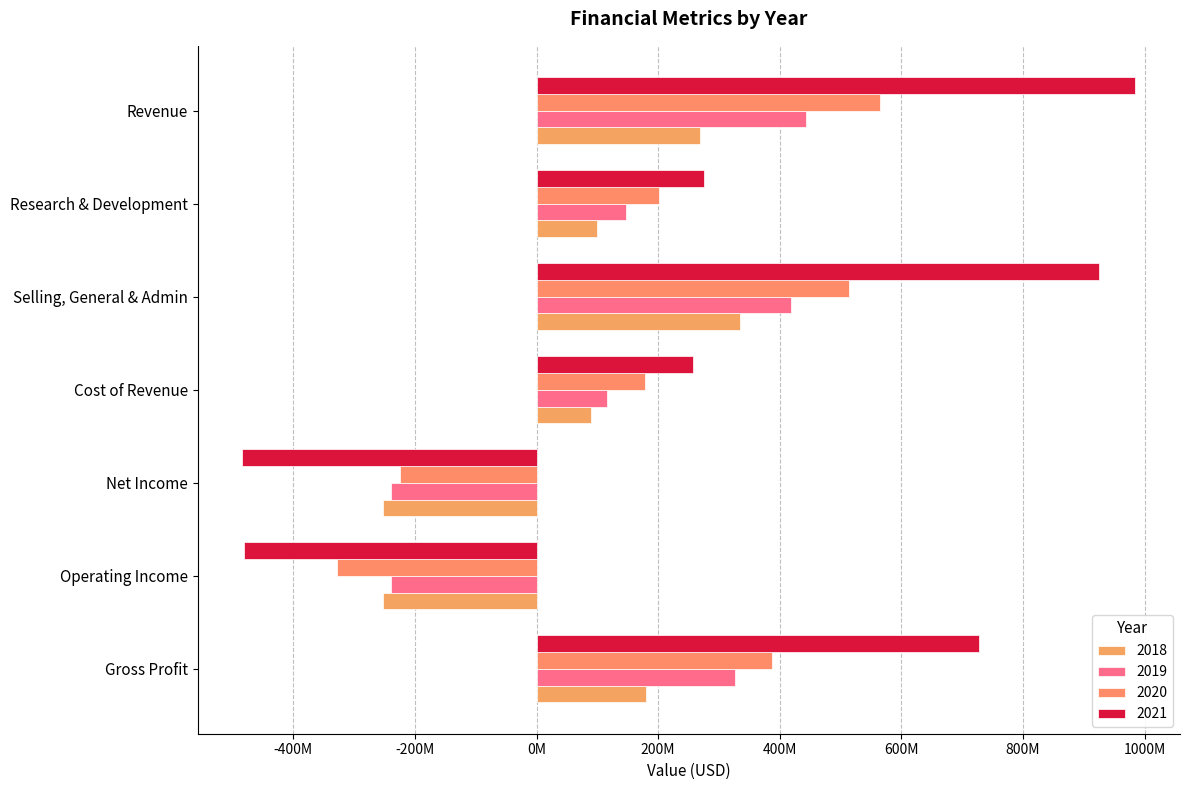

What is the sum of the 2020 values at Research & Development and Operating Income?

-127320000